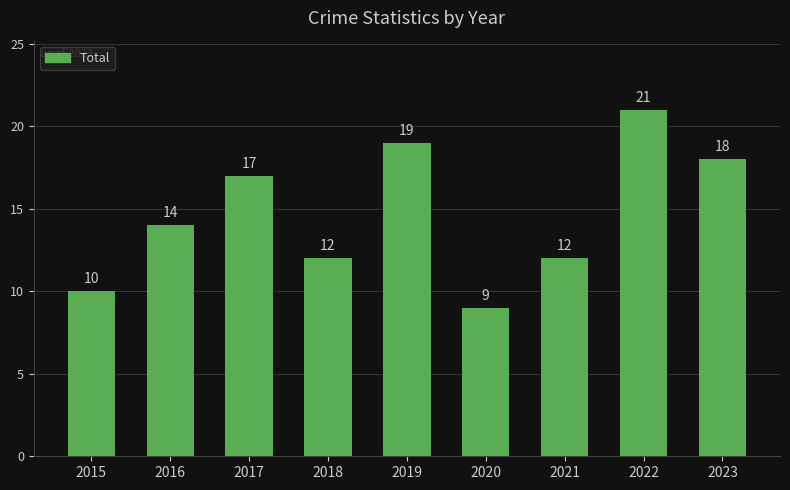

Is it true that the value at 2016 is 4?

False